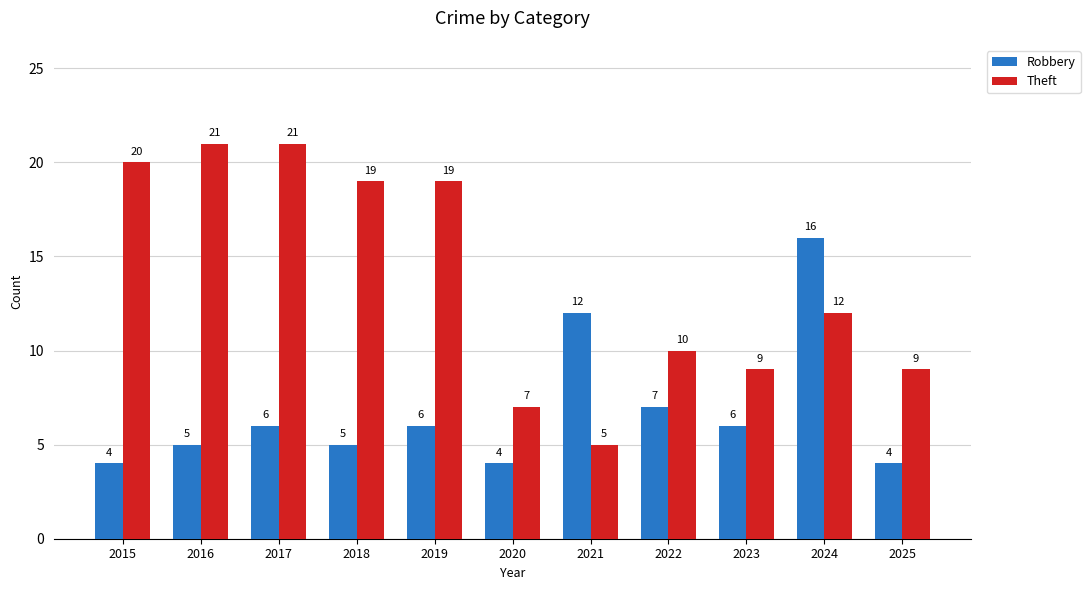

What is the smallest value displayed?

4